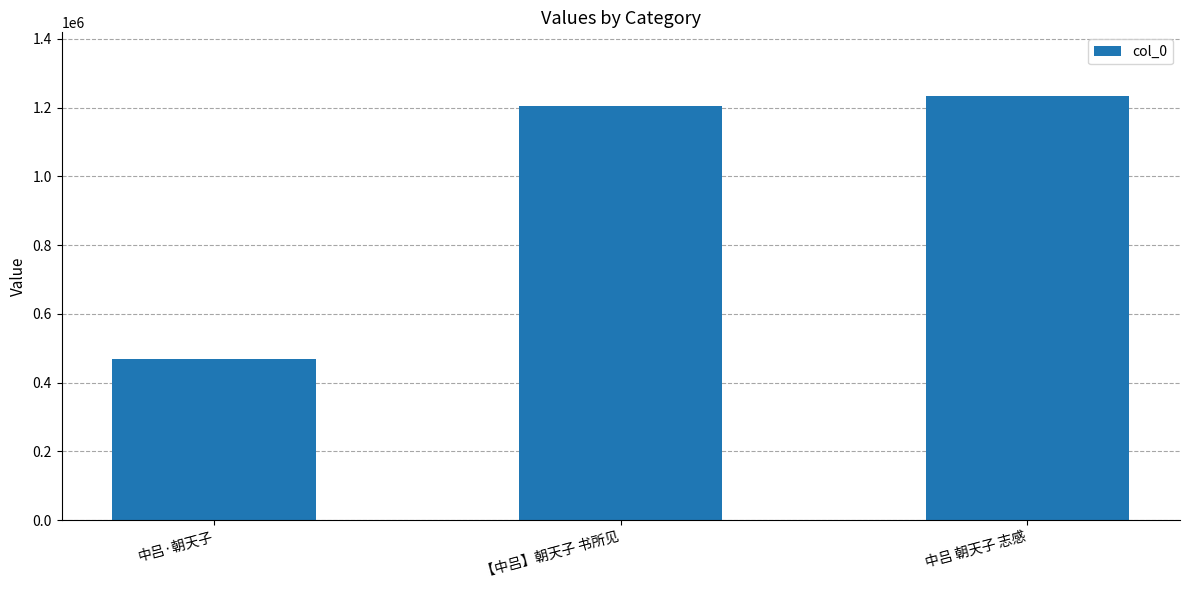

Reading left to right, transcribe all the data shown in this chart.

468672	1204170	1233905